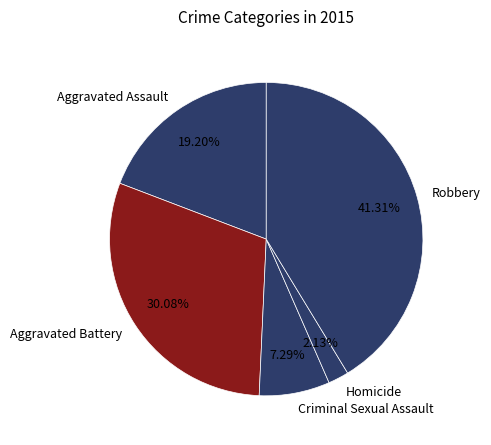

Which category has the biggest portion of the pie?

Robbery